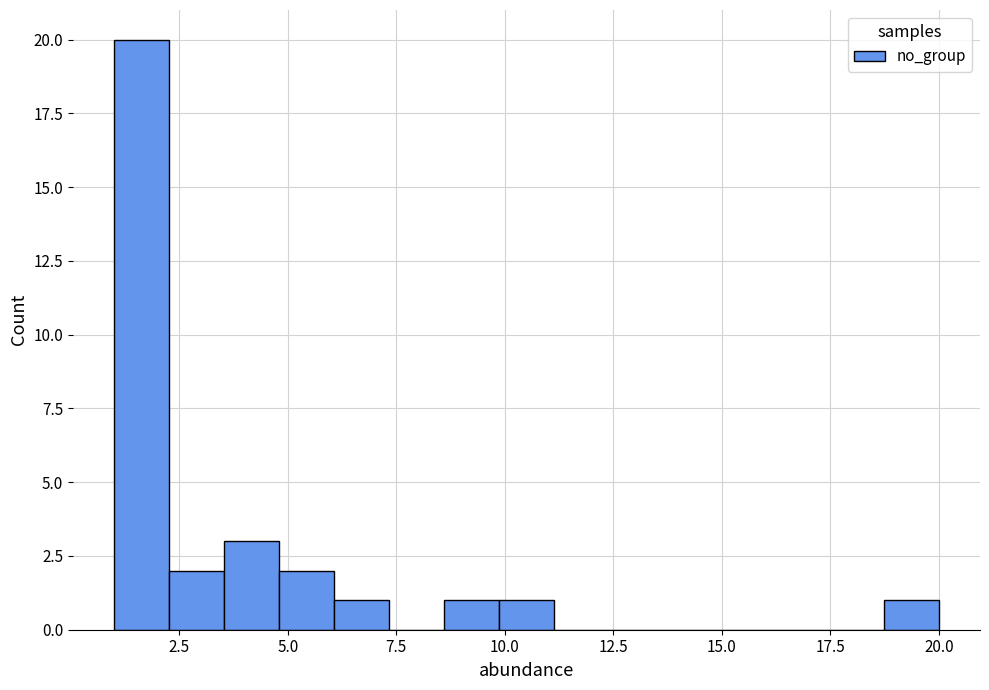

Around what value on the x-axis is the tallest bar? Give the approximate position of its centre, as read against the axis.

1.5